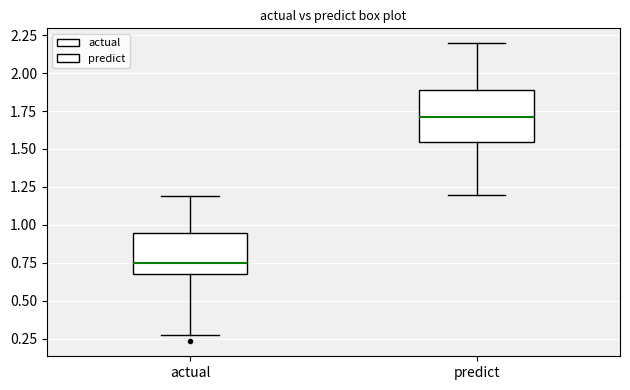

Reading left to right, read every box against the y-axis: the position of its median line, the range the box covers, and the ends of its whiskers. The values are not printed on the chart, so give them approximately, as read against the axis.

actual: median 0.75, box 0.70 to 0.95, whiskers 0.25 to 1.20
predict: median 1.70, box 1.55 to 1.90, whiskers 1.20 to 2.20